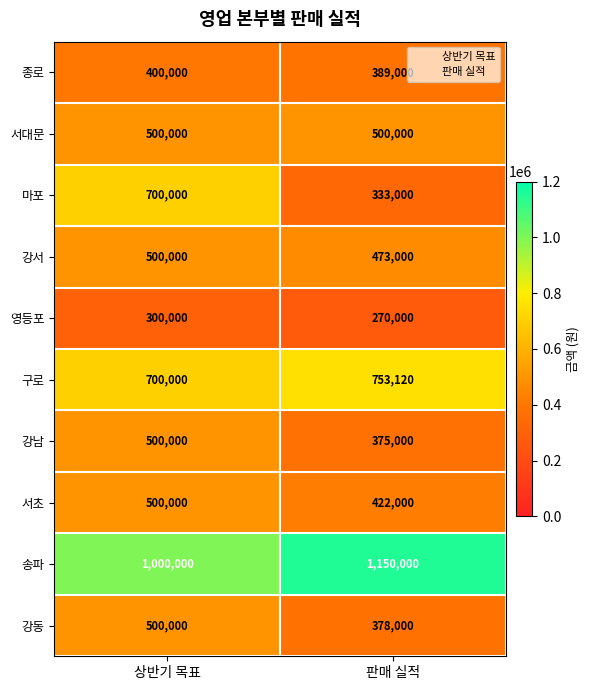

What is the average value of the 강동 series?

439000